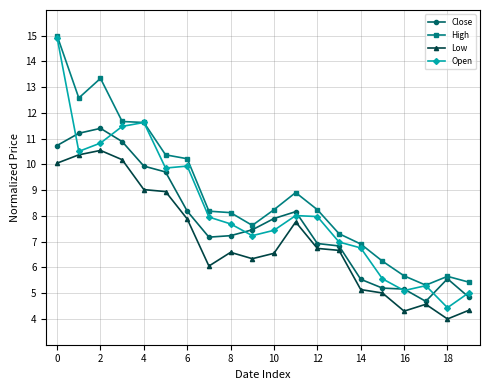

What is the maximum value shown in the chart?

15.0